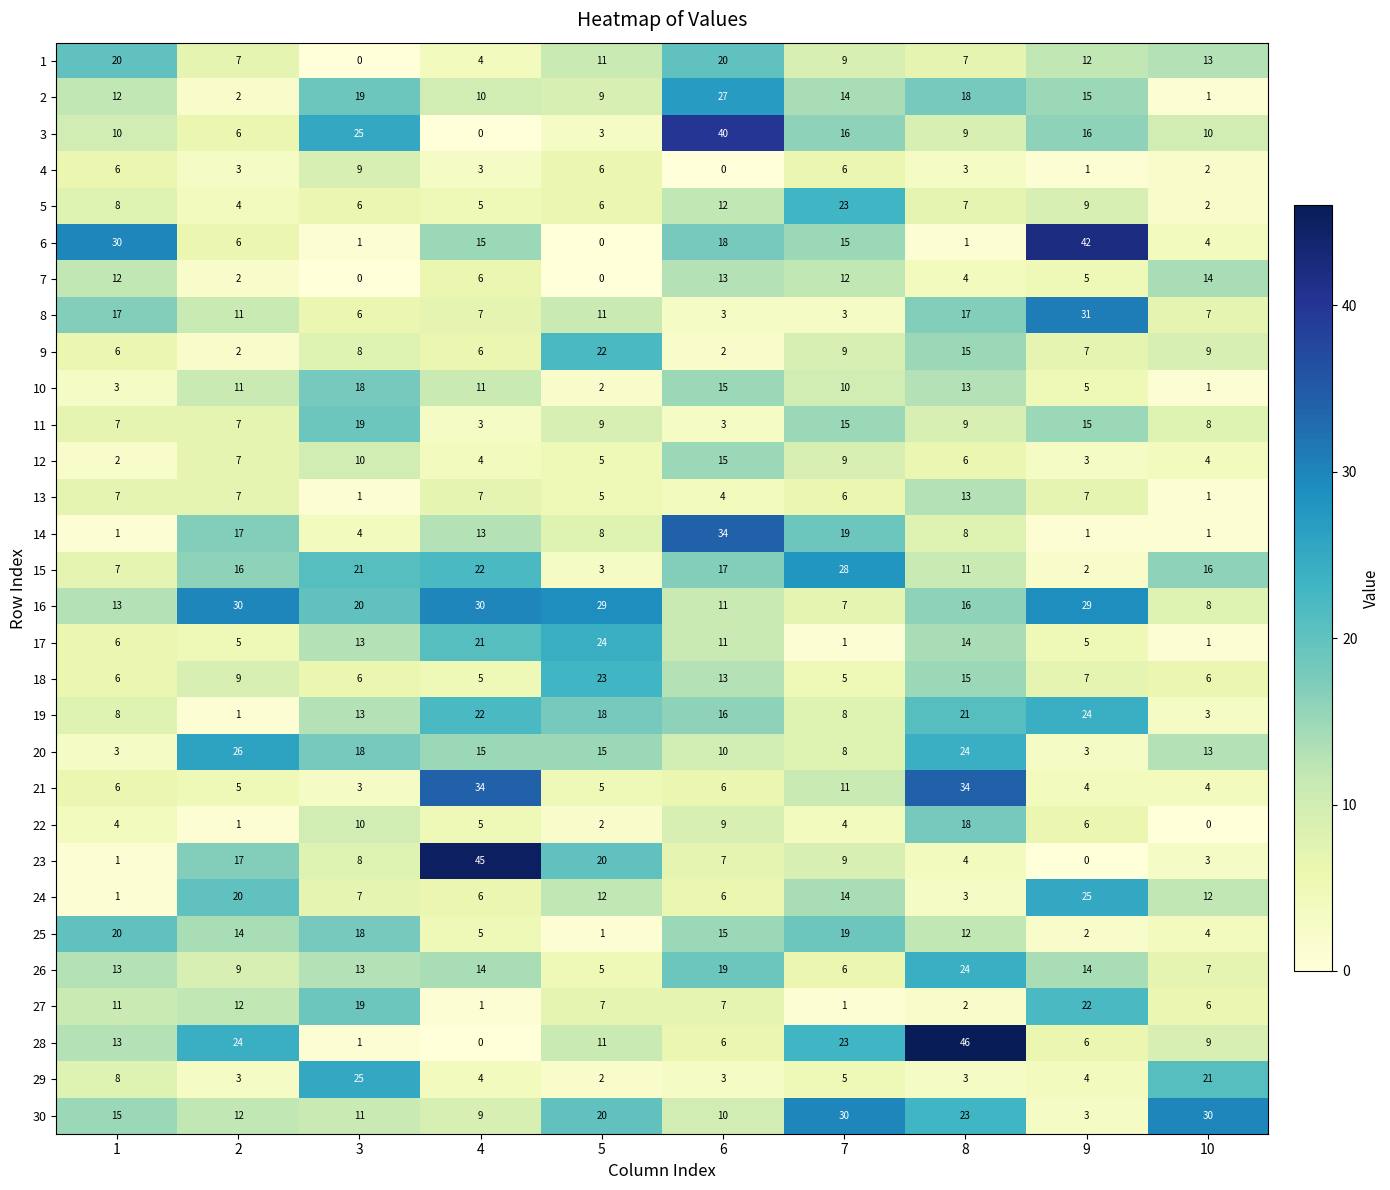

What is the sum of the 19 values at 9 and 7?

32